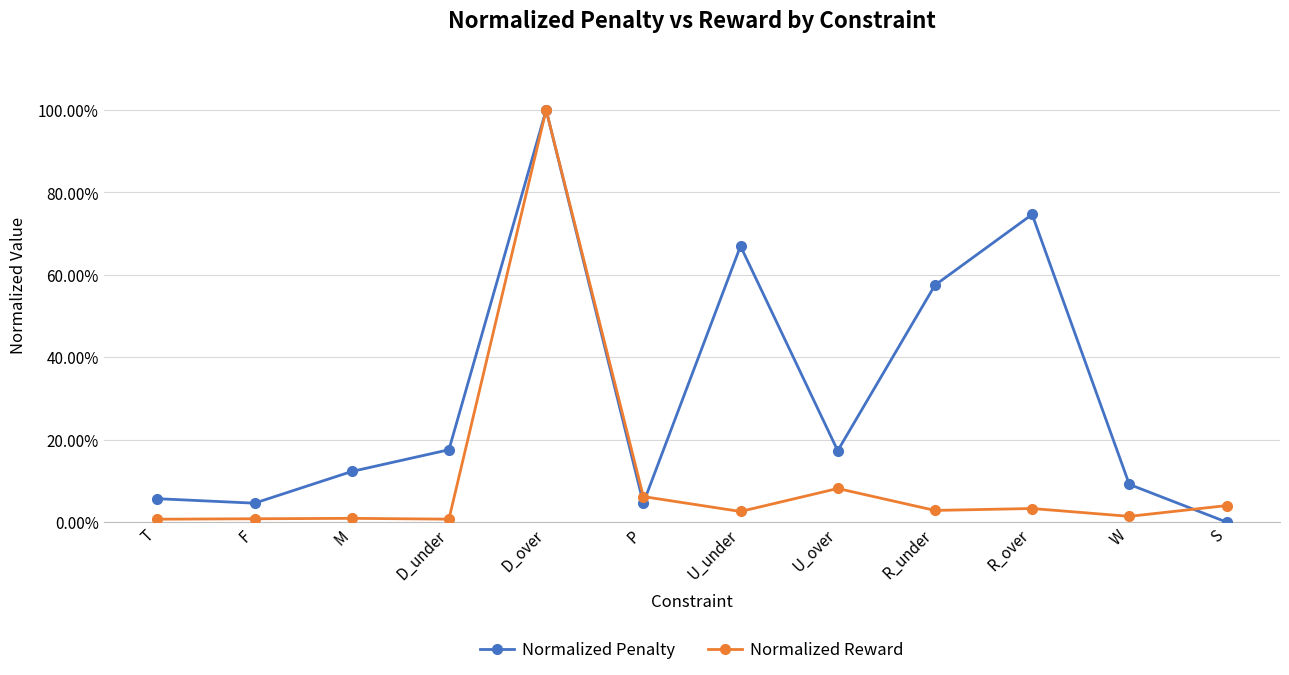

Rank the categories by Normalized Penalty value from lowest to highest.

S, F, P, T, W, M, U_over, D_under, R_under, U_under, R_over, D_over